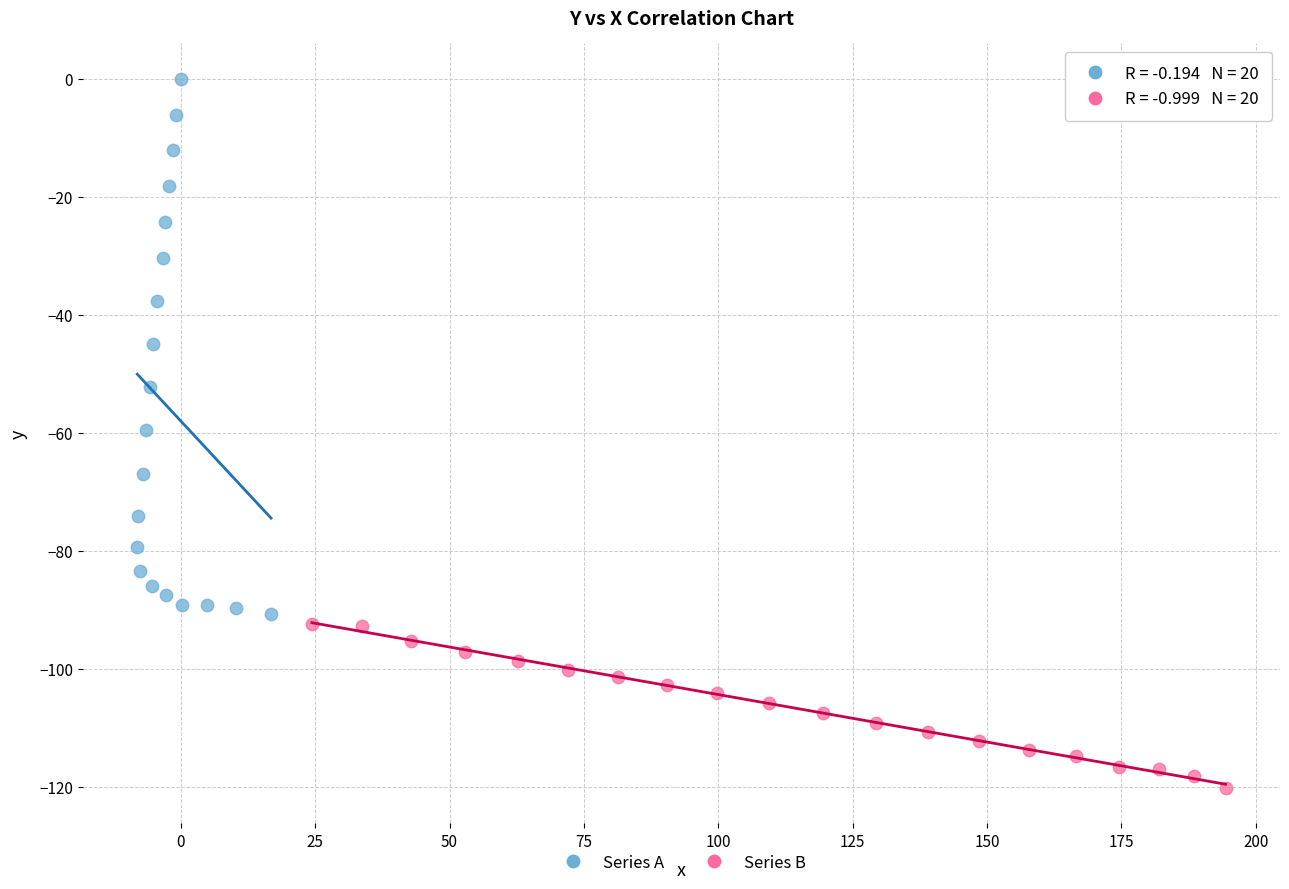

Which series has the largest Y range (max minus min)?

Series A